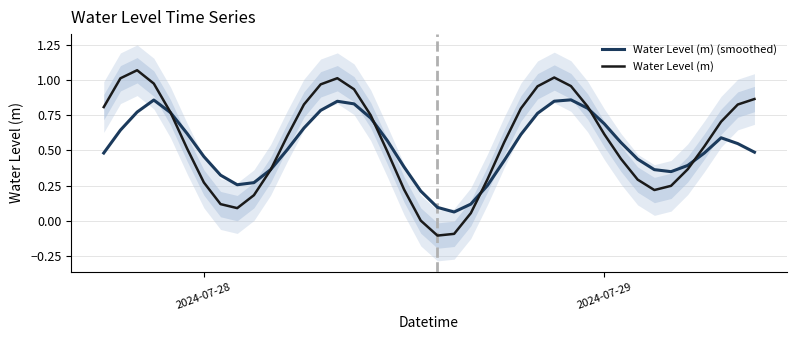

The Water Level (m) (smoothed) series shows 1.2 at 2024-07-29. True or false?

False